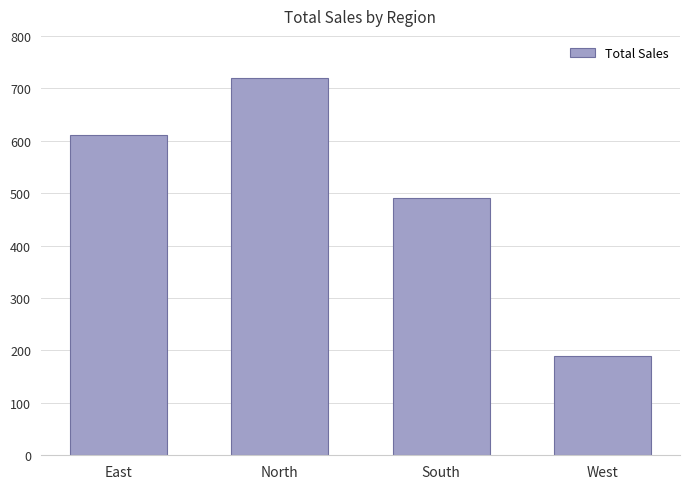

What is the change in value from South to West?

-300